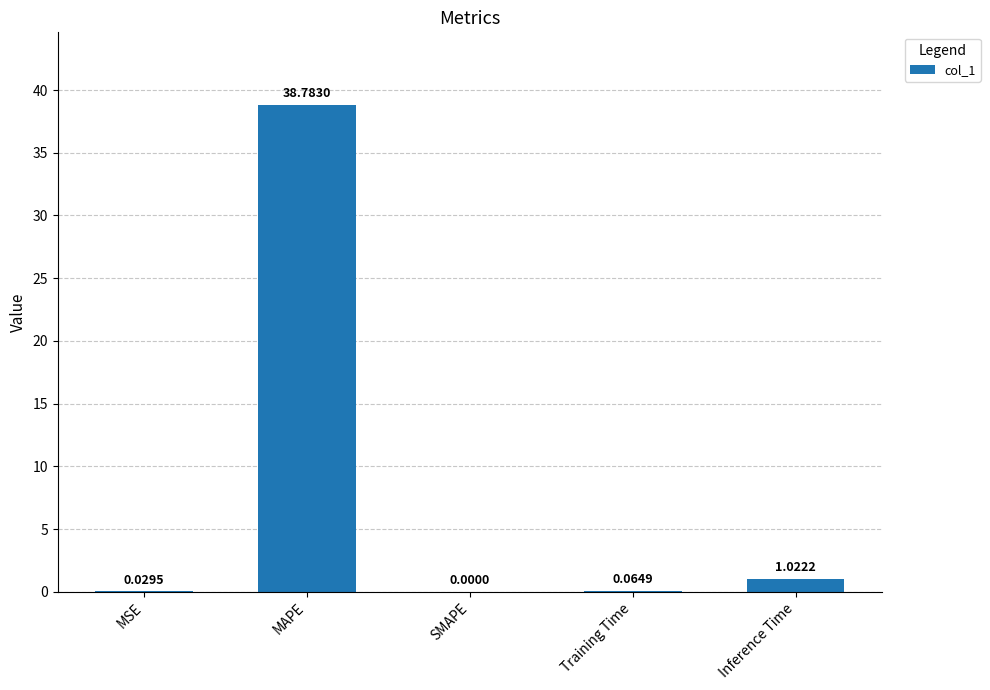

How many positive values are there?

4